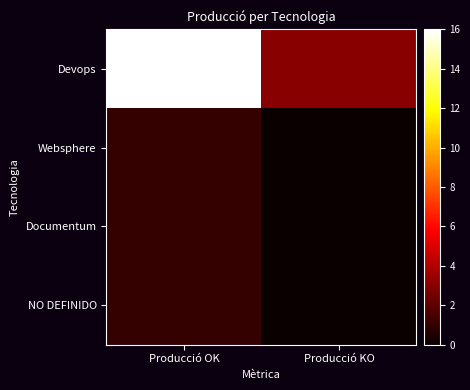

Reading right to left, list all the values displayed in this chart.

Devops: Producció KO=3	Producció OK=16
Websphere: Producció KO=0	Producció OK=1
Documentum: Producció KO=0	Producció OK=1
NO DEFINIDO: Producció KO=0	Producció OK=1